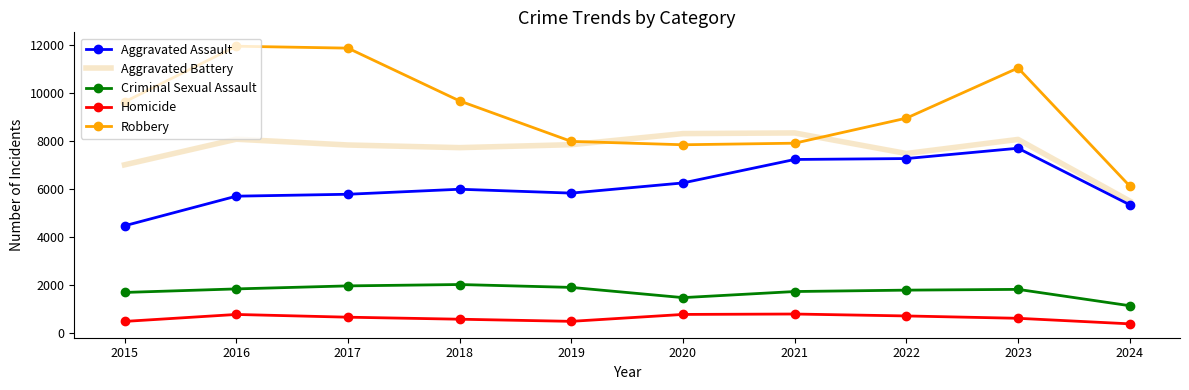

True or false: Criminal Sexual Assault and Homicide intersect in this chart.

False